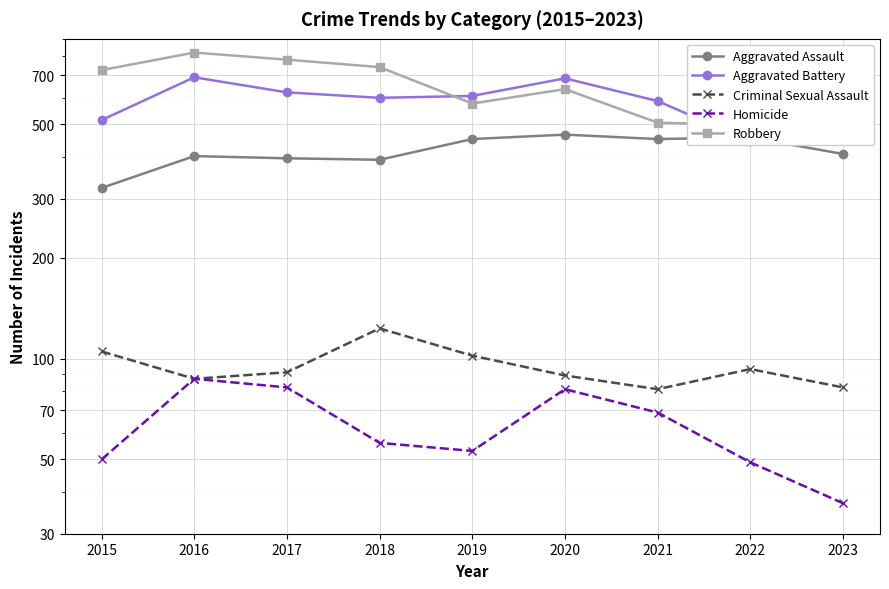

At 2019, list the series in order from largest to smallest.

Aggravated Battery, Robbery, Aggravated Assault, Criminal Sexual Assault, Homicide